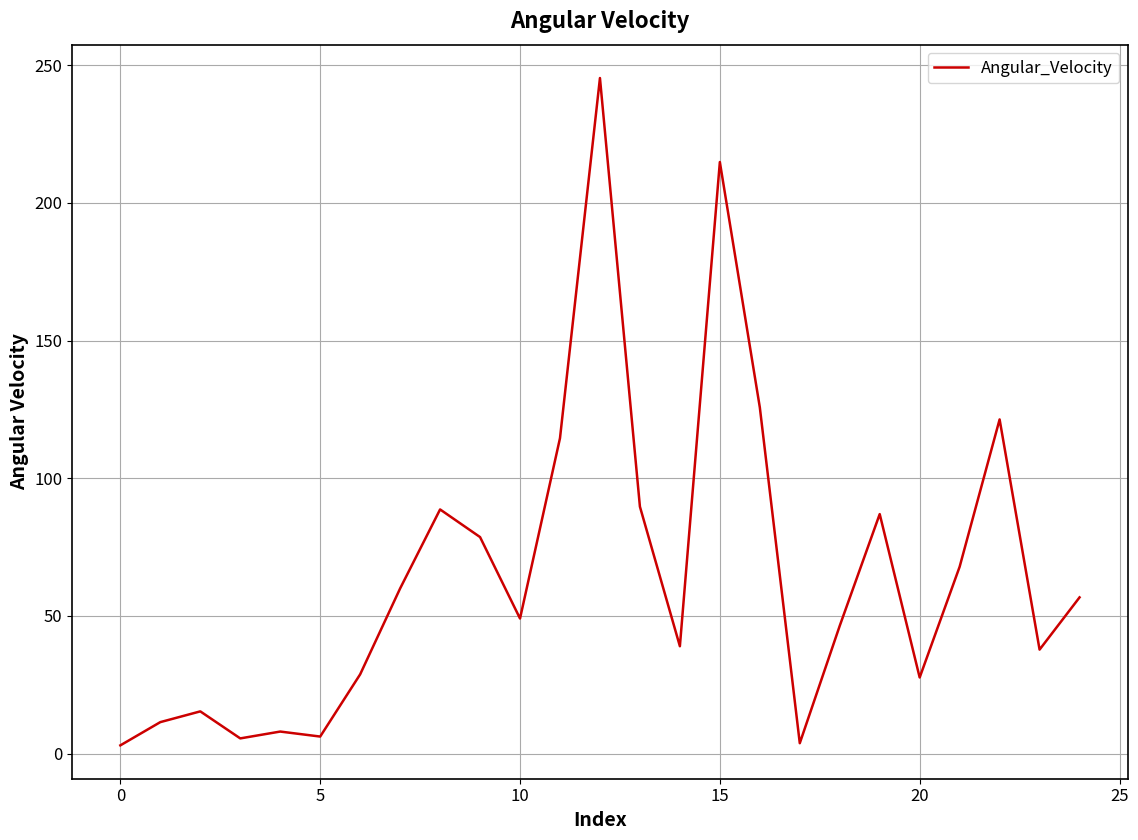

What is the greatest value displayed?

245.3